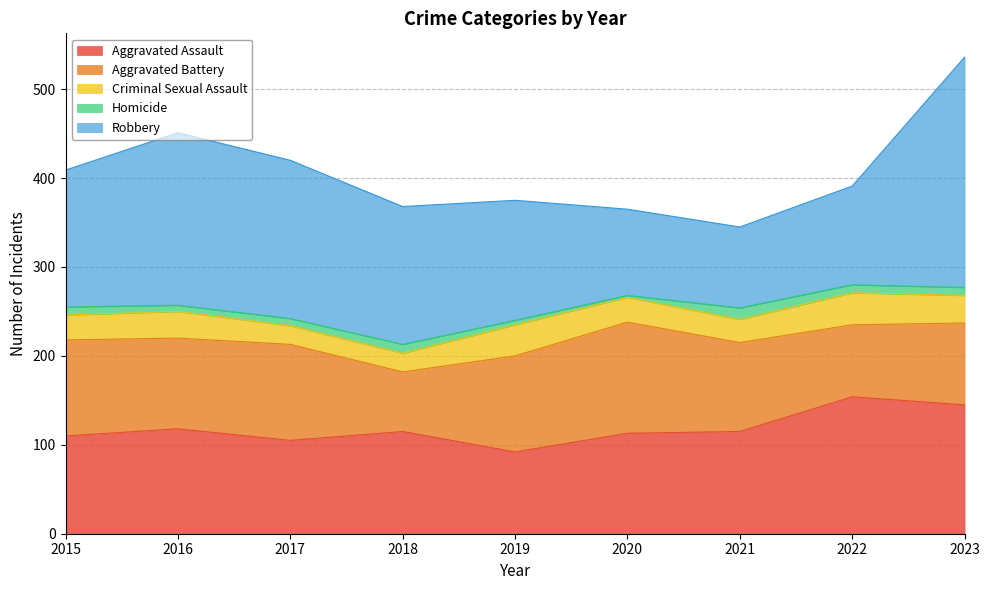

True or false: Homicide has more than 0 interior local peaks.

True